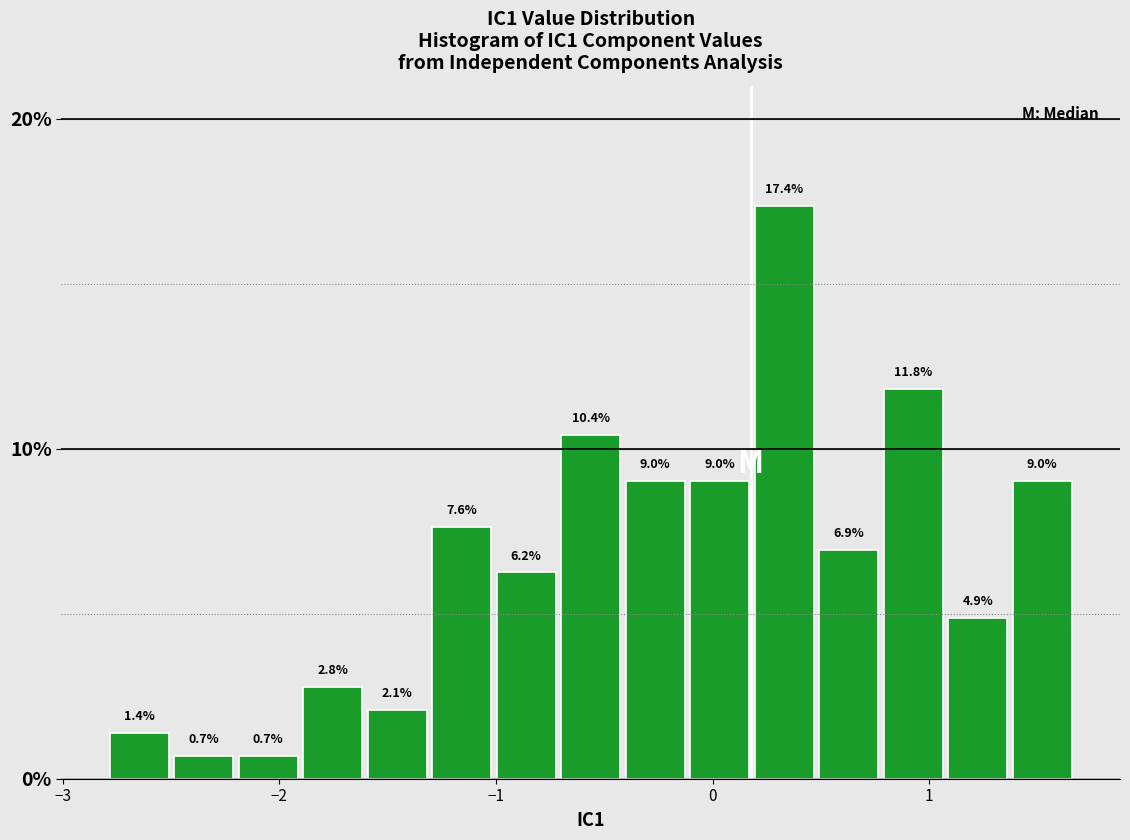

Around what value on the x-axis is the tallest bar? Give the approximate position of its centre, as read against the axis.

0.3